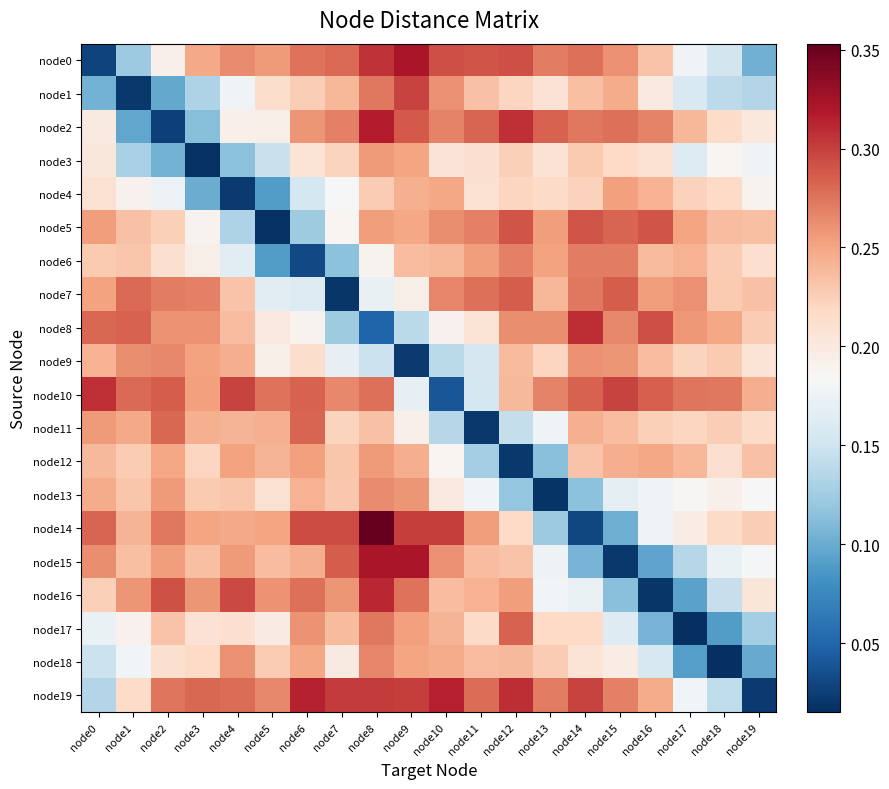

At how many categories does at least one series exceed 0?

20